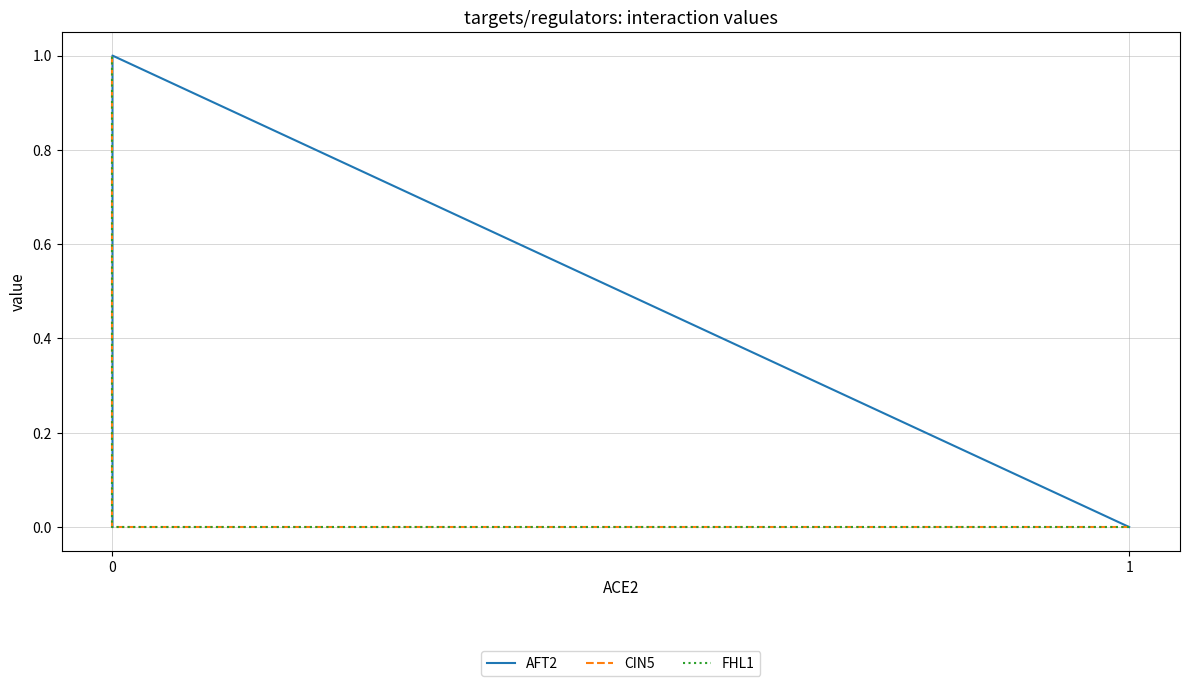

How many series are shown in this chart?

3